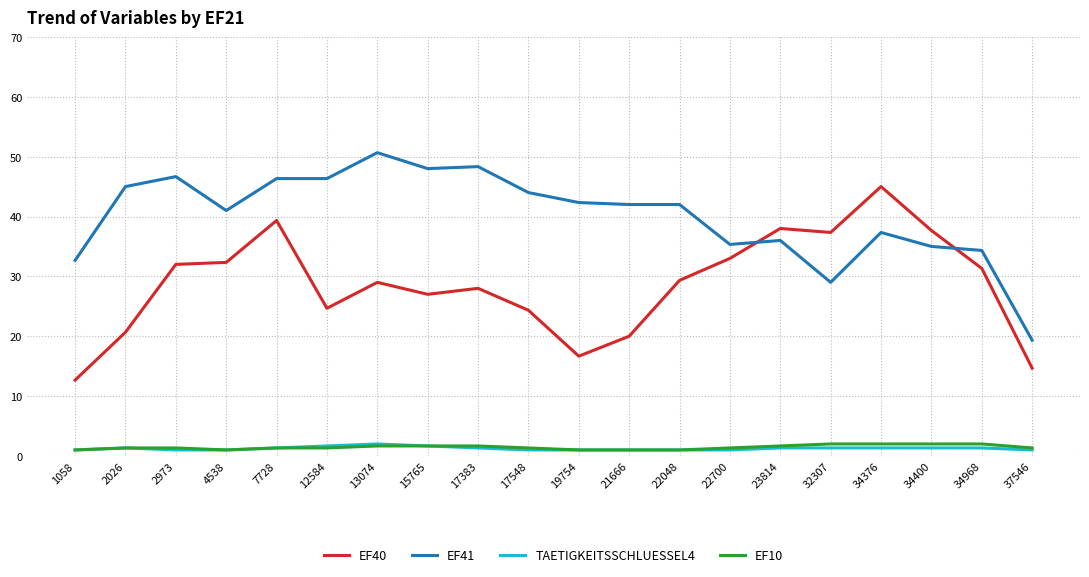

What is the difference between the highest and lowest values at 13074?

49.0